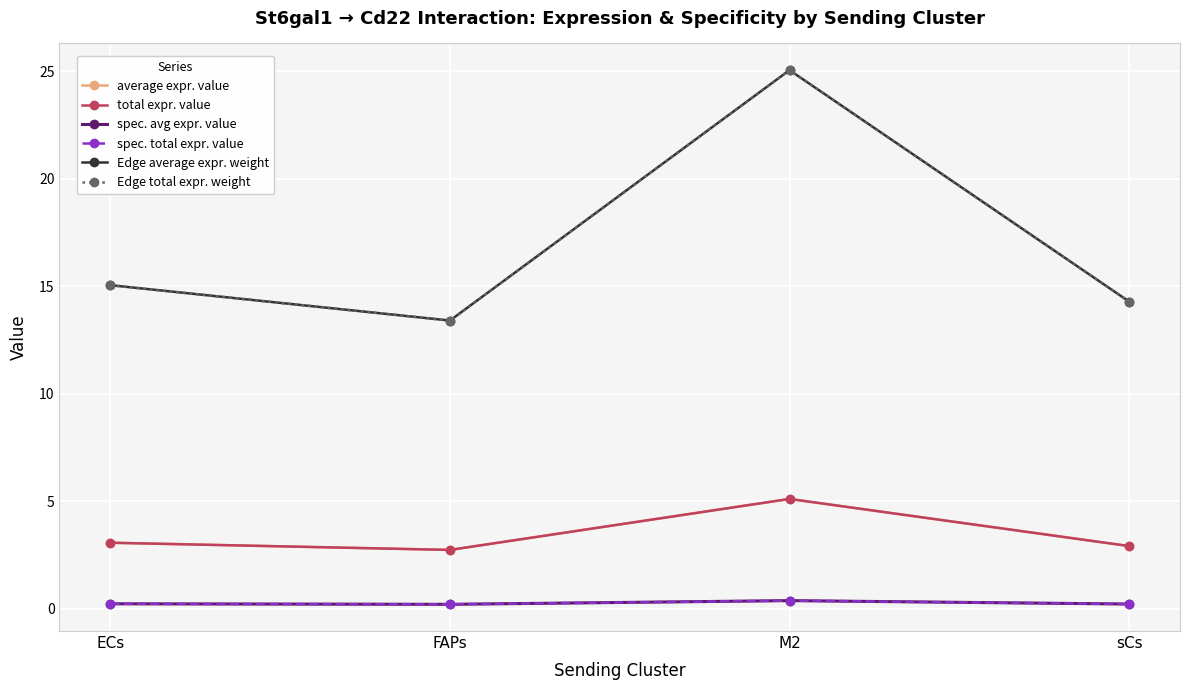

Does the chart have visible grid lines?

Yes